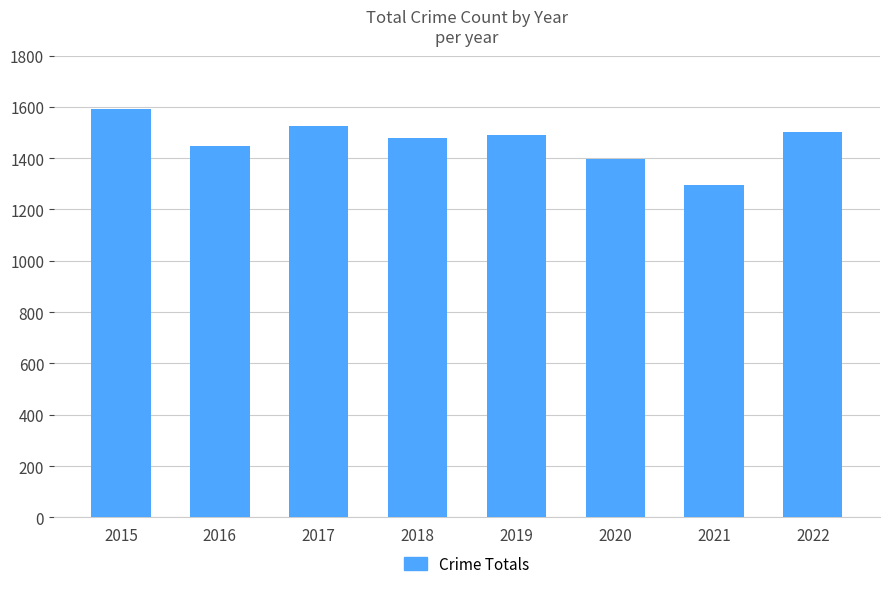

What is the value of the 1st bar from the left?

1591